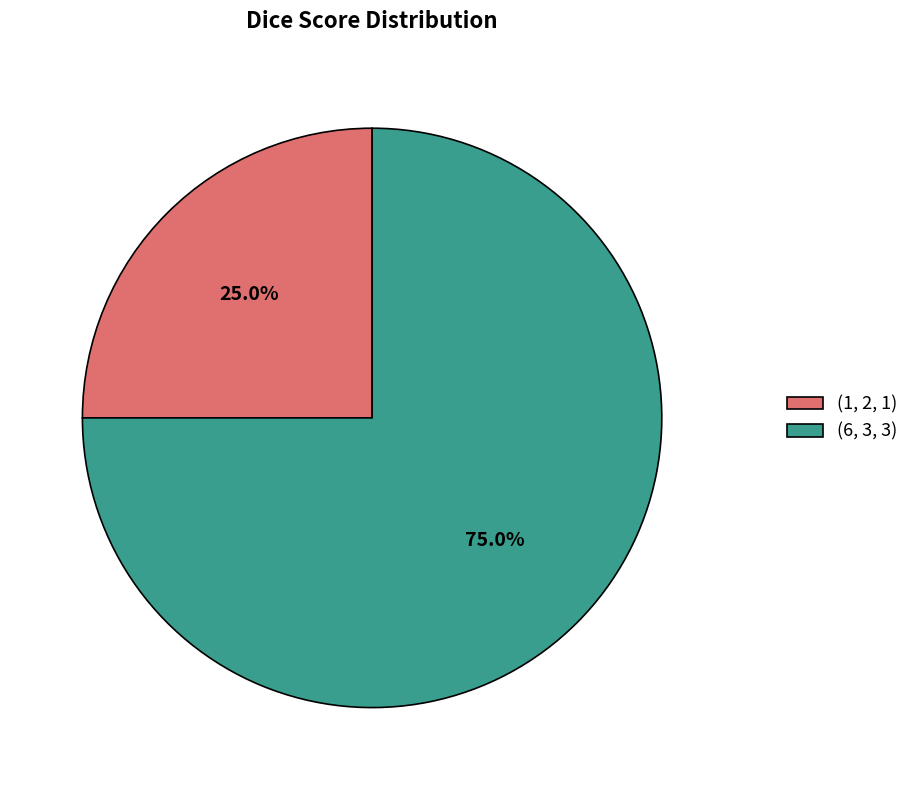

To the nearest percent, what is the average slice percentage?

50%